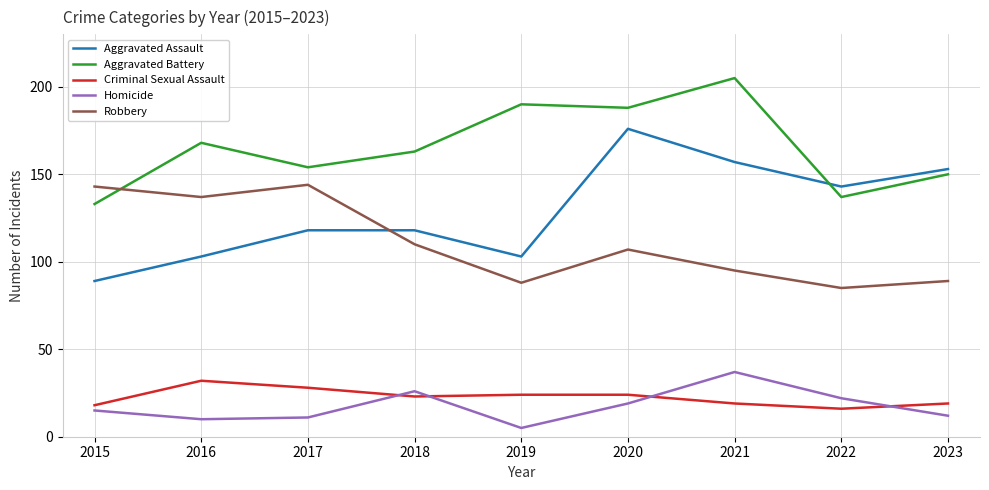

Which series has the largest total across all categories?

Aggravated Battery